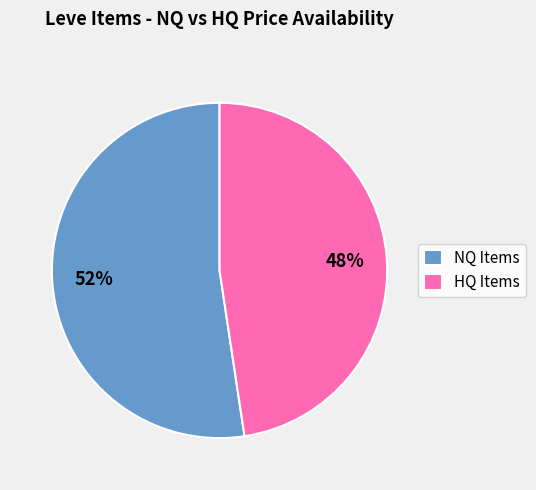

How many slices are in this pie chart?

2